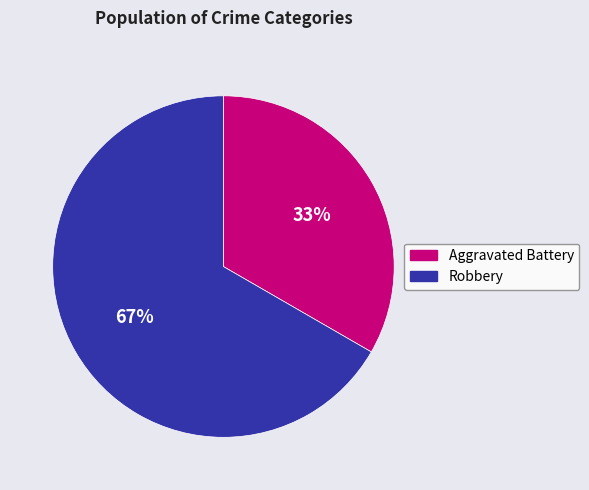

Count the number of slices in the pie.

2